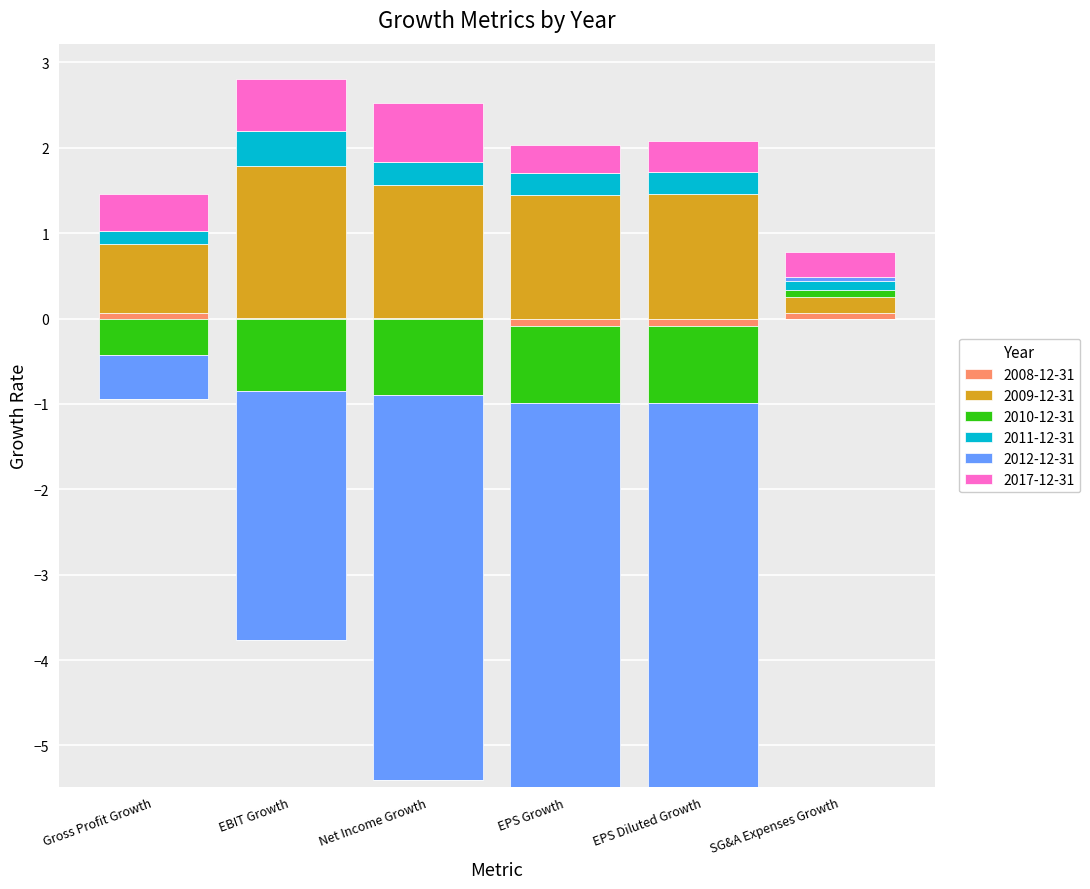

Does the chart contain any negative values?

Yes